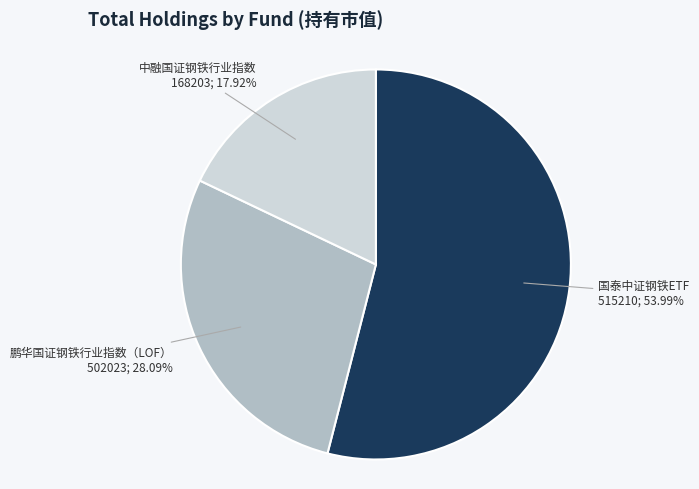

Count the number of slices in the pie.

3